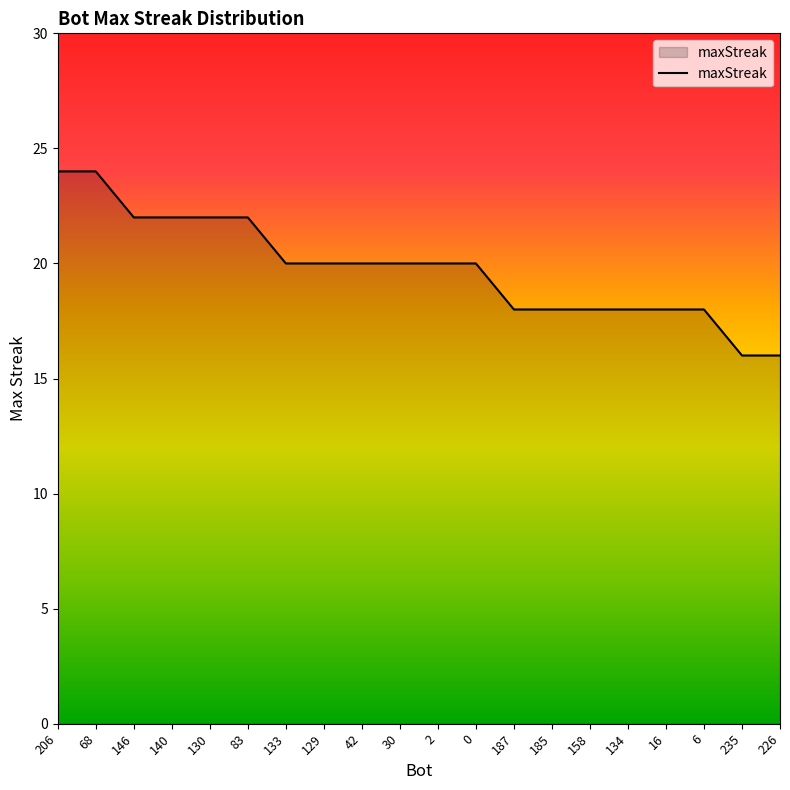

Does the chart display data point markers on the line(s)?

No